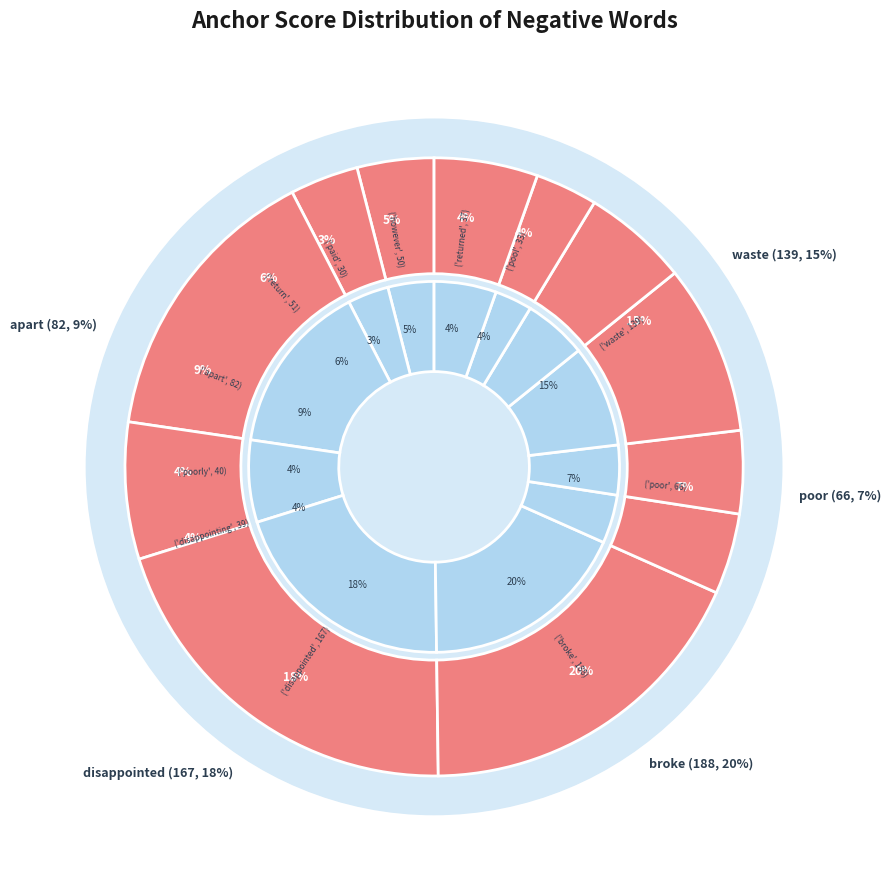

Is there a majority slice in this chart?

No